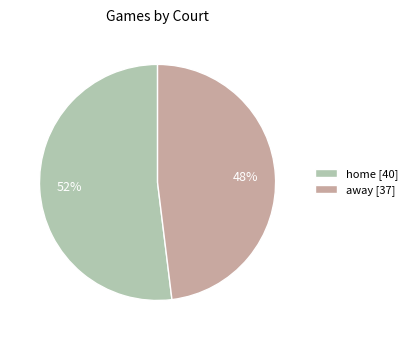

What is the ratio of the value at home to the value at away?

1.1